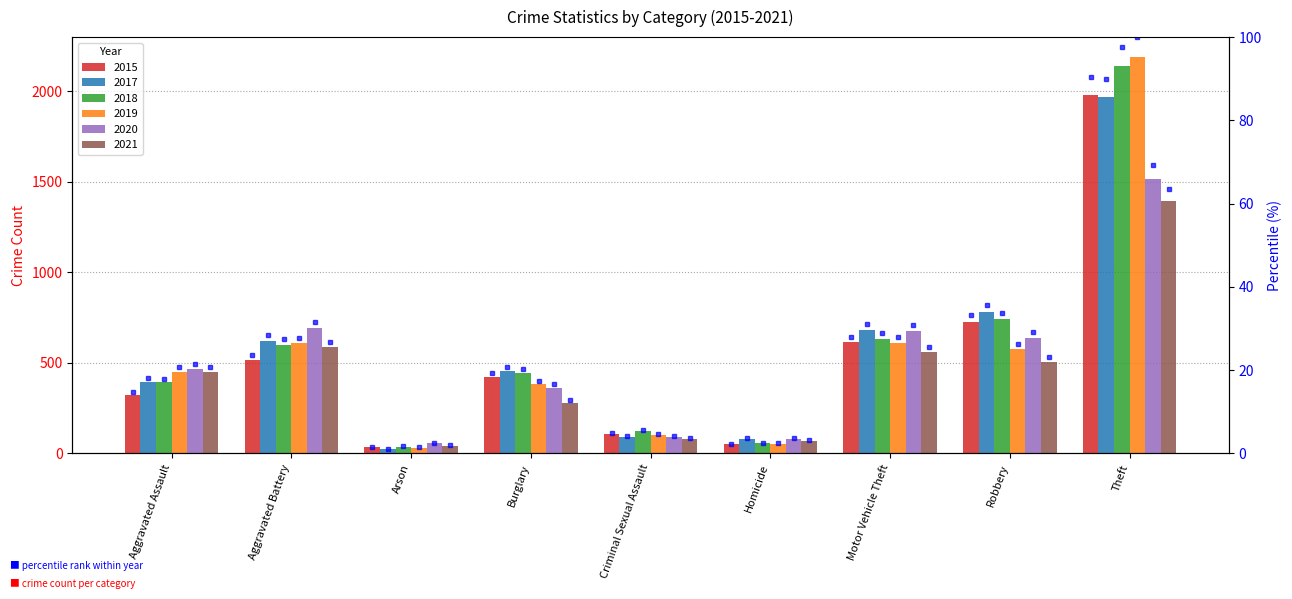

True or false: the data shows 28.0 at Motor Vehicle Theft.

True